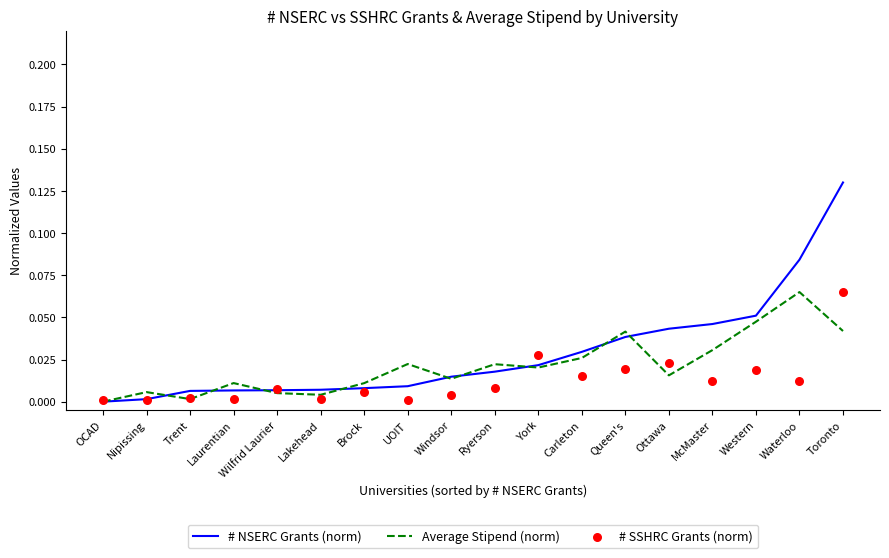

What are all the series names shown in the legend?

# NSERC Grants (norm), Average Stipend (norm), # SSHRC Grants (norm)